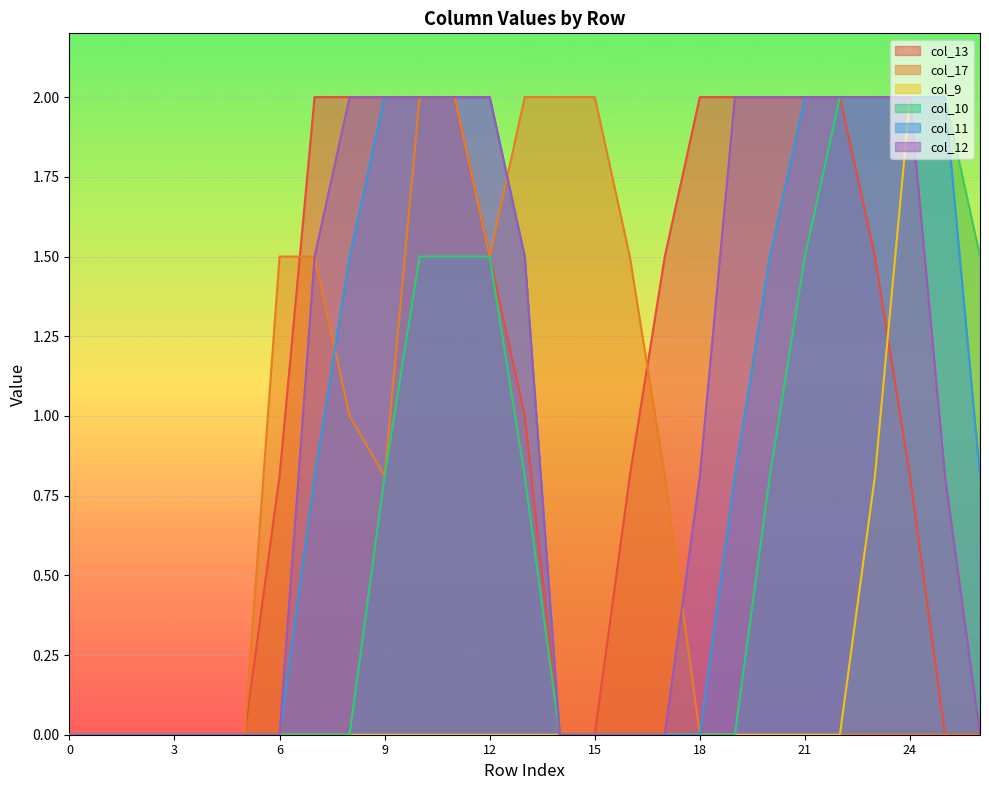

Rank the series at 5 from lowest to highest value.

col_13, col_17, col_9, col_10, col_11, col_12